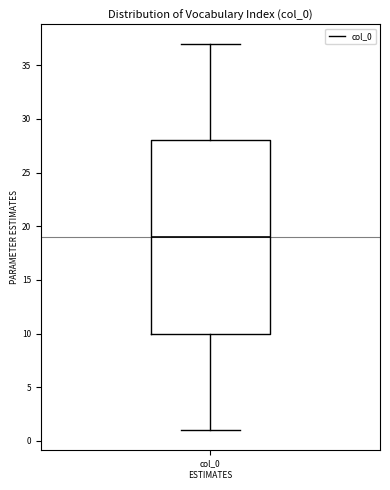

Transcribe this box plot: give where the median line is, the range the box spans, and where the two whiskers end, as read against the y-axis. The values are not printed on the chart, so give them approximately, as read against the axis.

median 19, box 10 to 28, whiskers 1 to 37